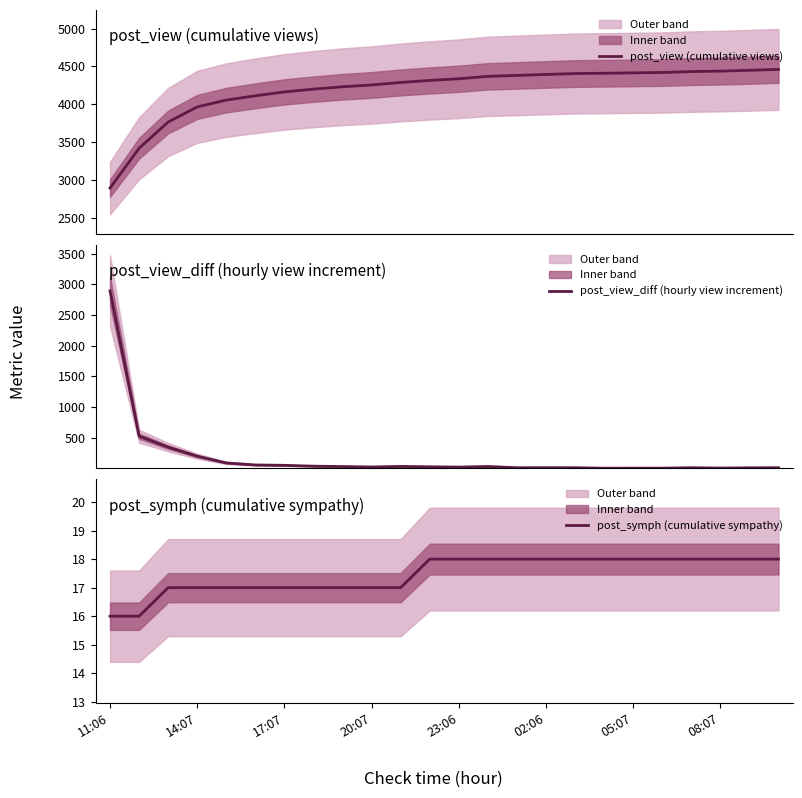

The value of post_symph (cumulative sympathy) at 8 is 4. True or false?

False